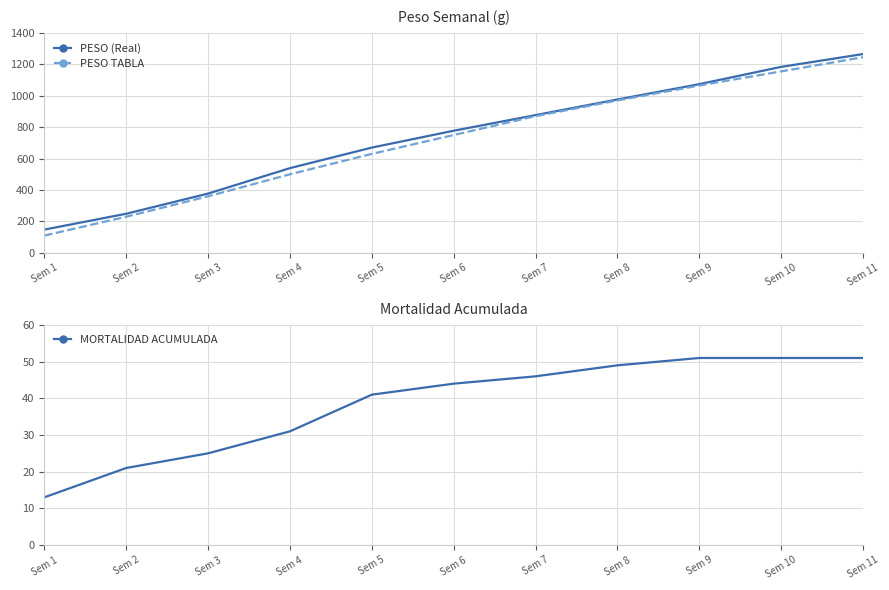

At how many categories does at least one series exceed 113?

11